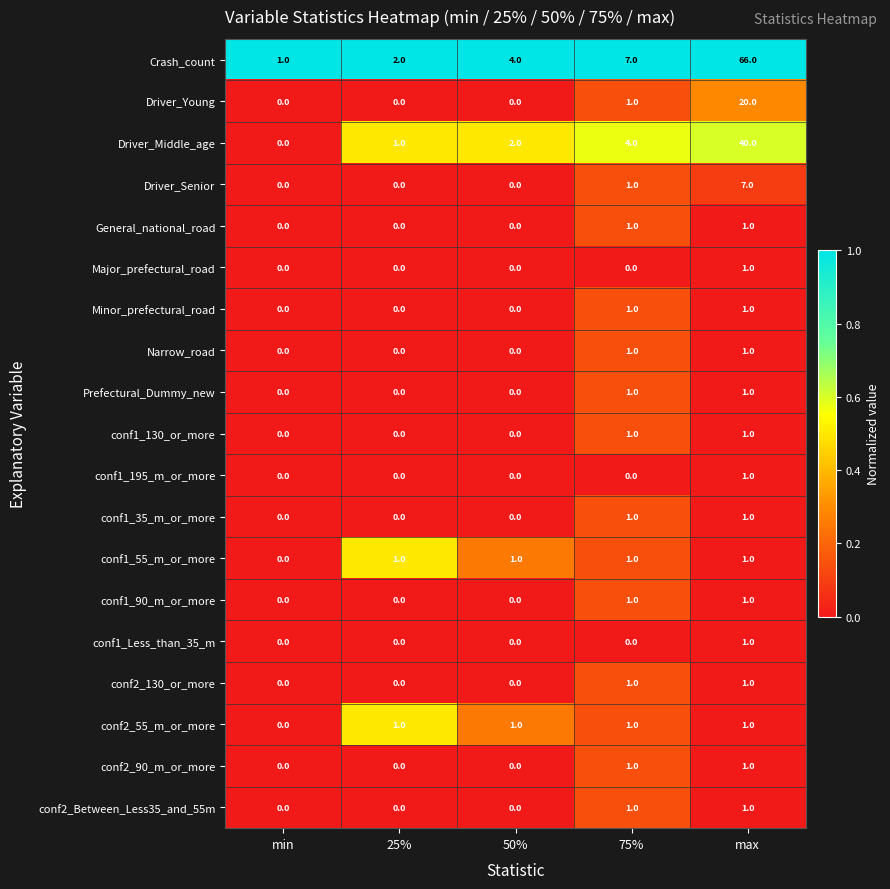

What is the sum of all Crash_count values?

80